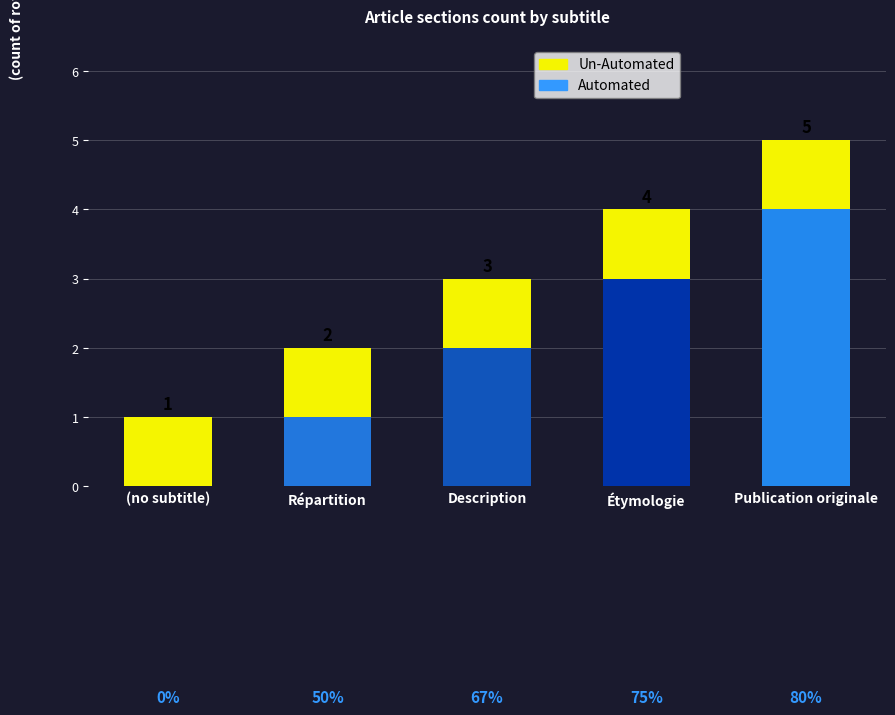

Count the number of data series in this chart.

2